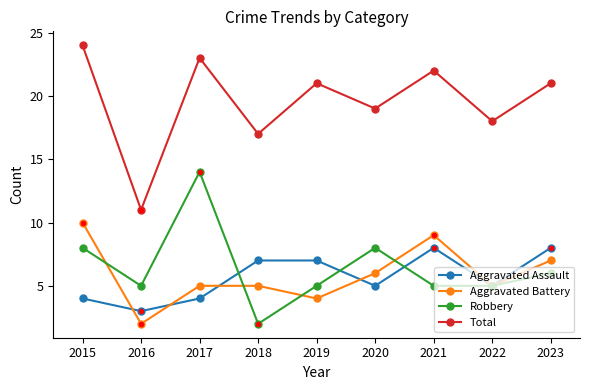

At which category does Aggravated Assault reach its first local valley?

2016